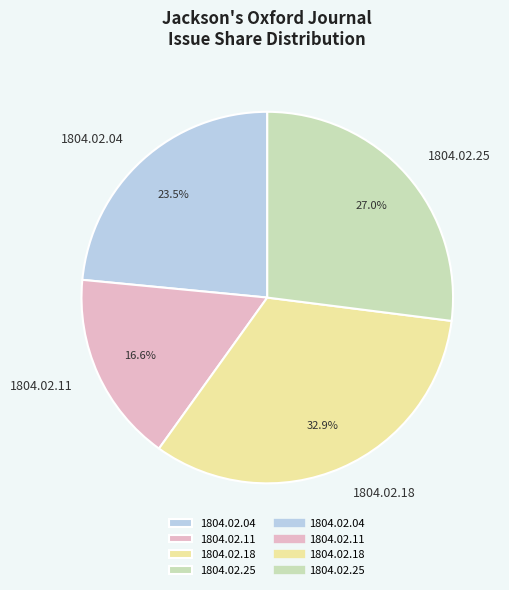

The 1804.02.11 slice represents 17% of the pie. True or false?

True